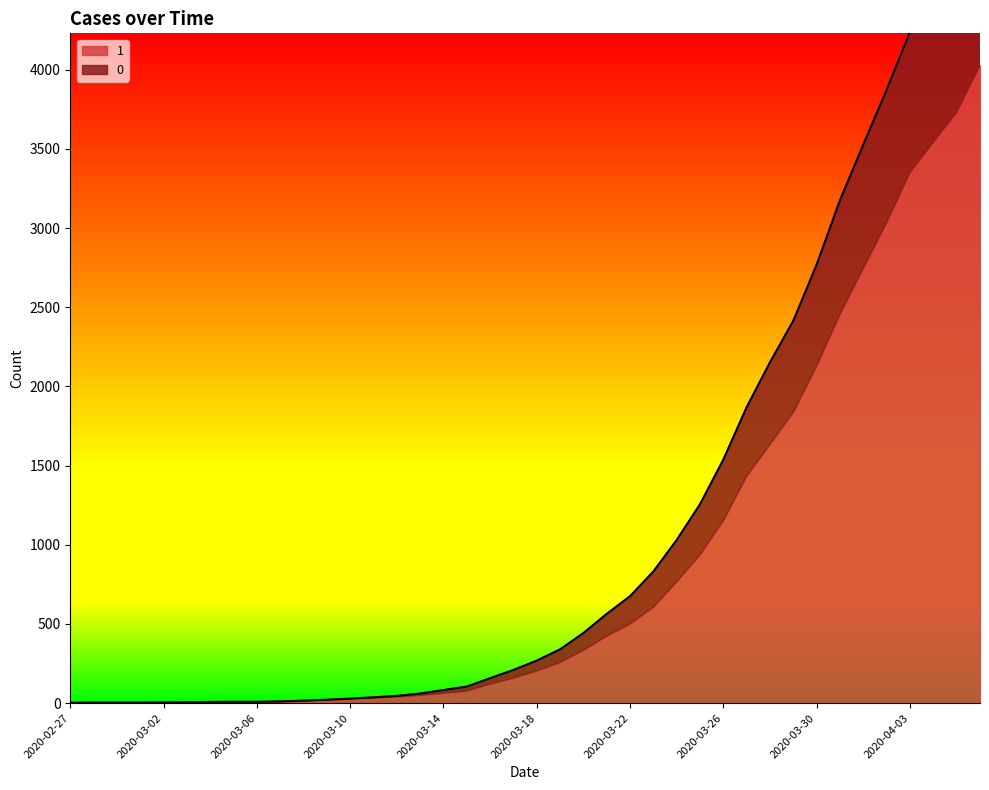

What is the smallest value displayed?

3